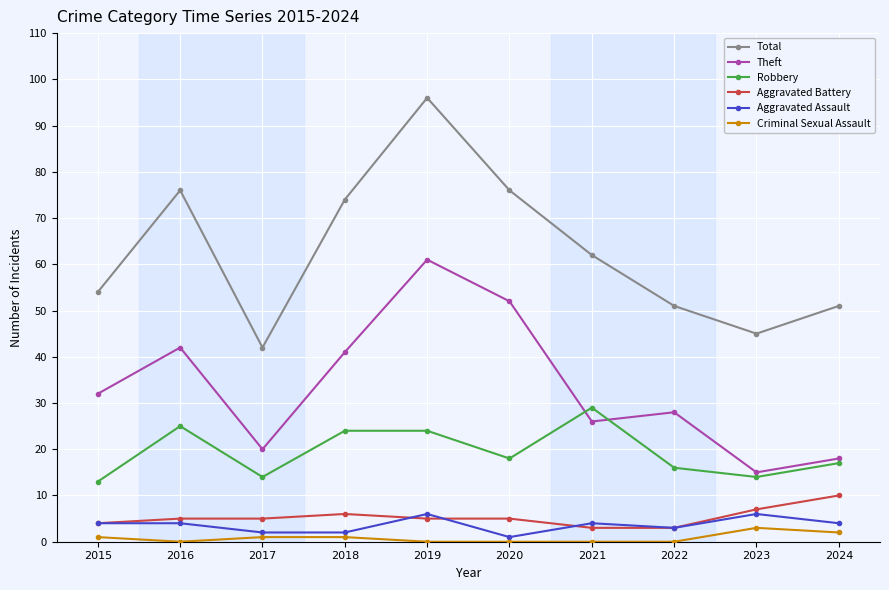

Which series changed the most between 2016 and 2022?

Total